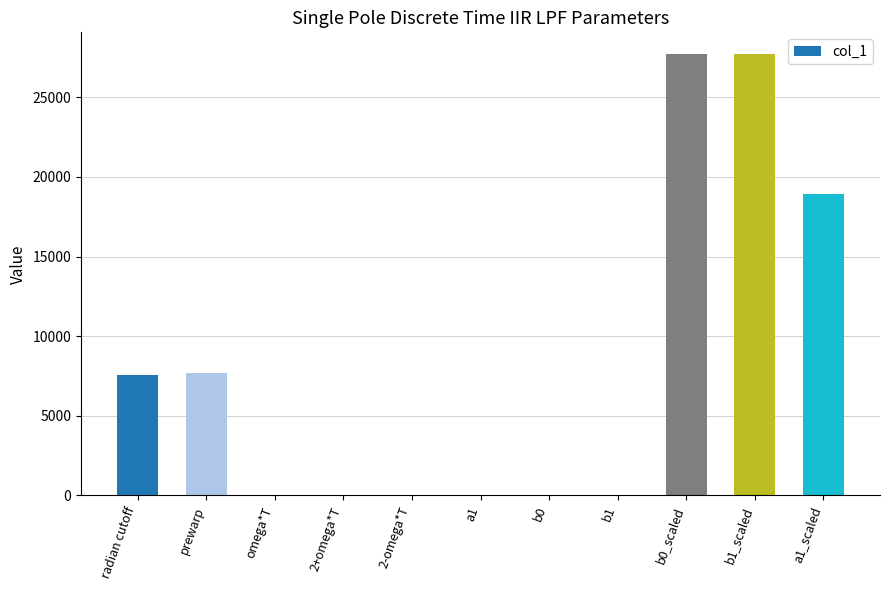

What is the change in value from 2+omega*T to b0?

-2.3